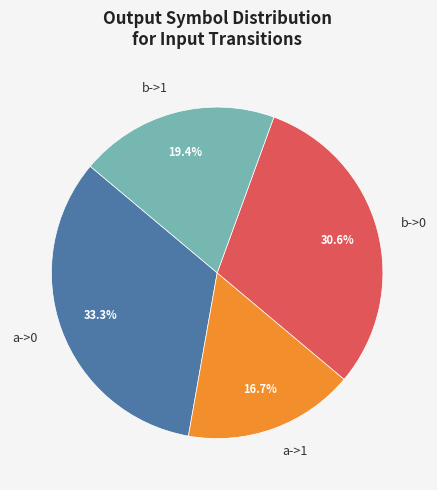

To the nearest percent, what is the combined percentage of a->0 and b->1?

53%